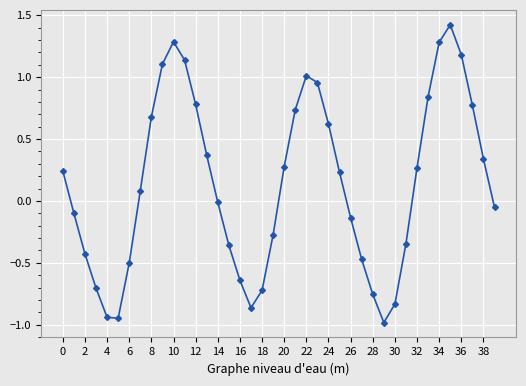

True or false: the data has more than 2 interior local peaks.

True